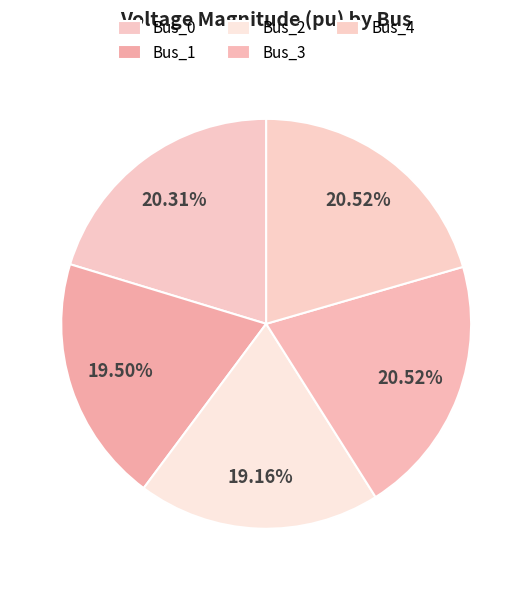

Count the number of slices in the pie.

5